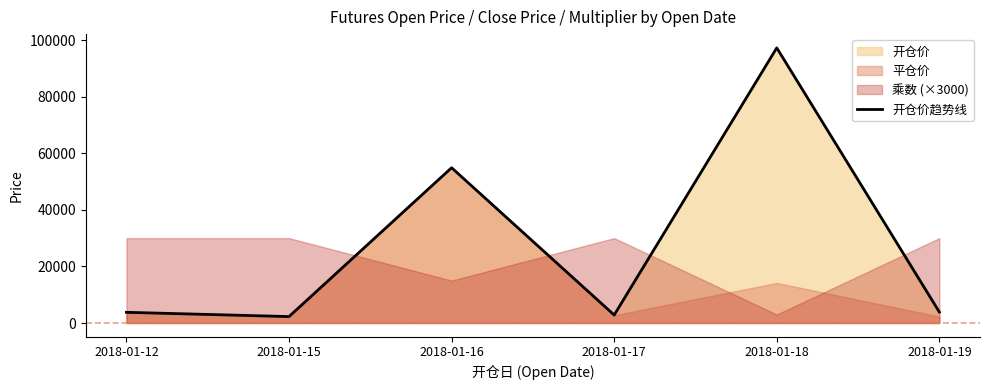

At which category does the data reach its first local valley?

2018-01-15